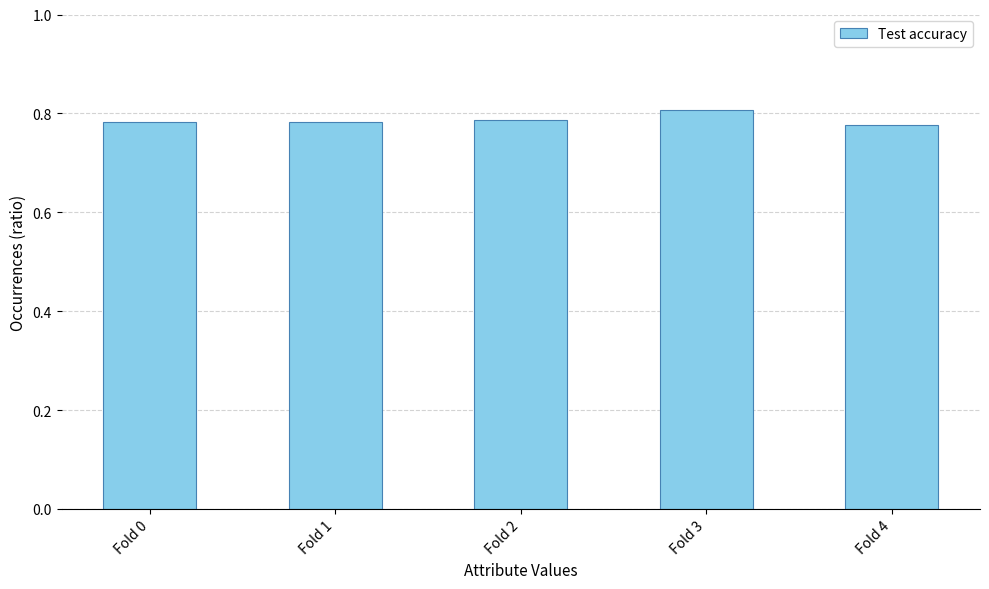

Is it true that the value at Fold 1 is 0.5?

False